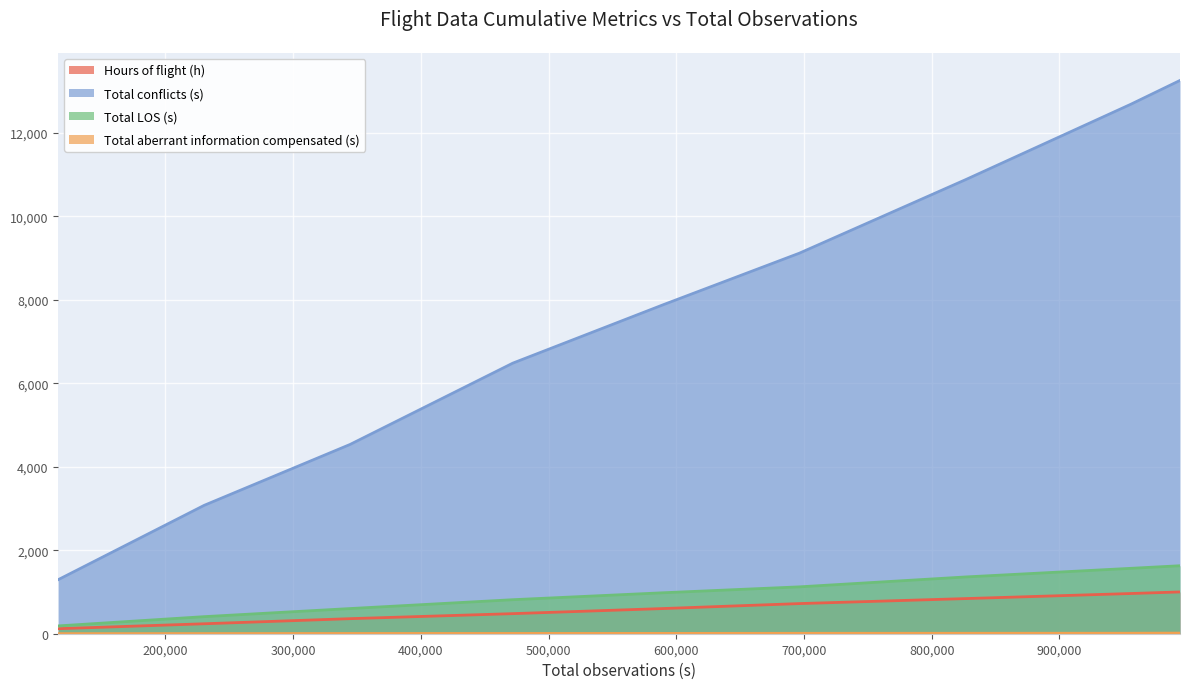

At how many categories does at least one series exceed 5530?

6